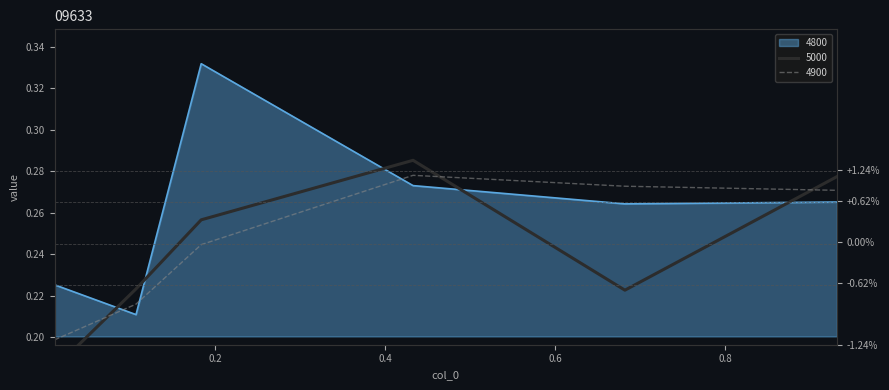

What is the difference between the 4900 values at 0.1068493150684932 and 0.6821917808219178?

0.1